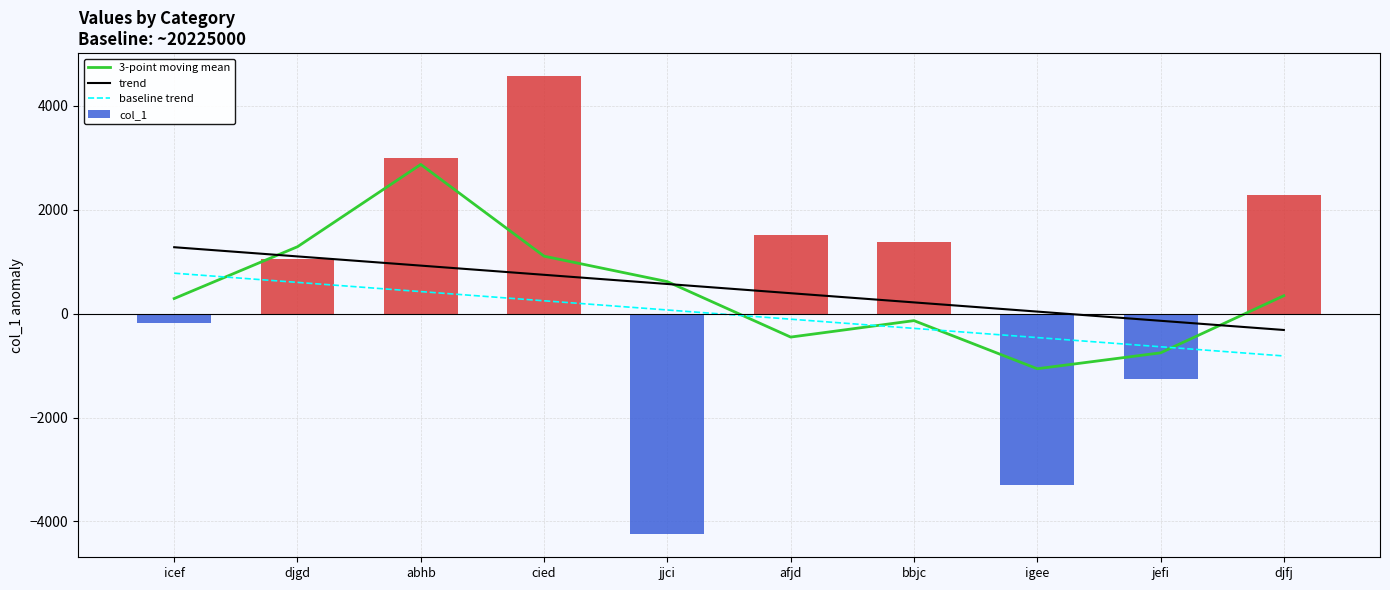

Is the value of 3-point moving mean at djgd greater than the value of trend at jefi?

Yes